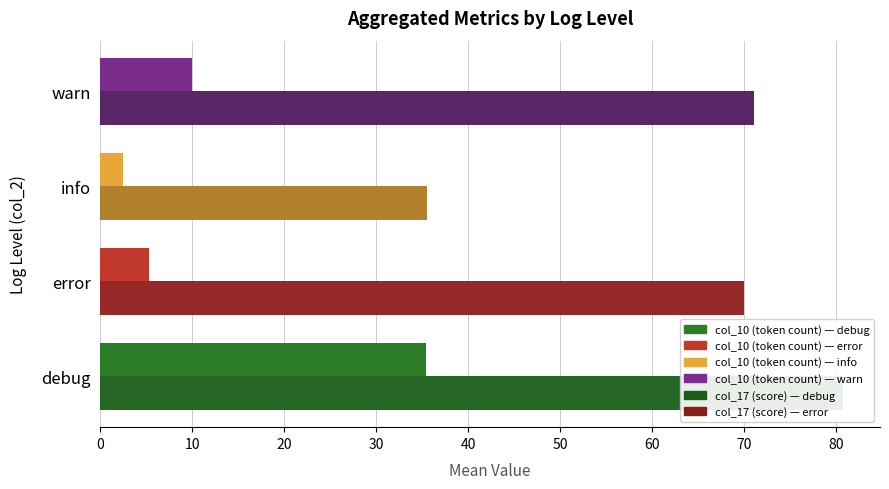

Reading left to right, extract all data points from this chart.

col_10 (token count): 35.4	5.3	2.5	10.0
col_17 (score): 80.7	70.0	35.5	71.0